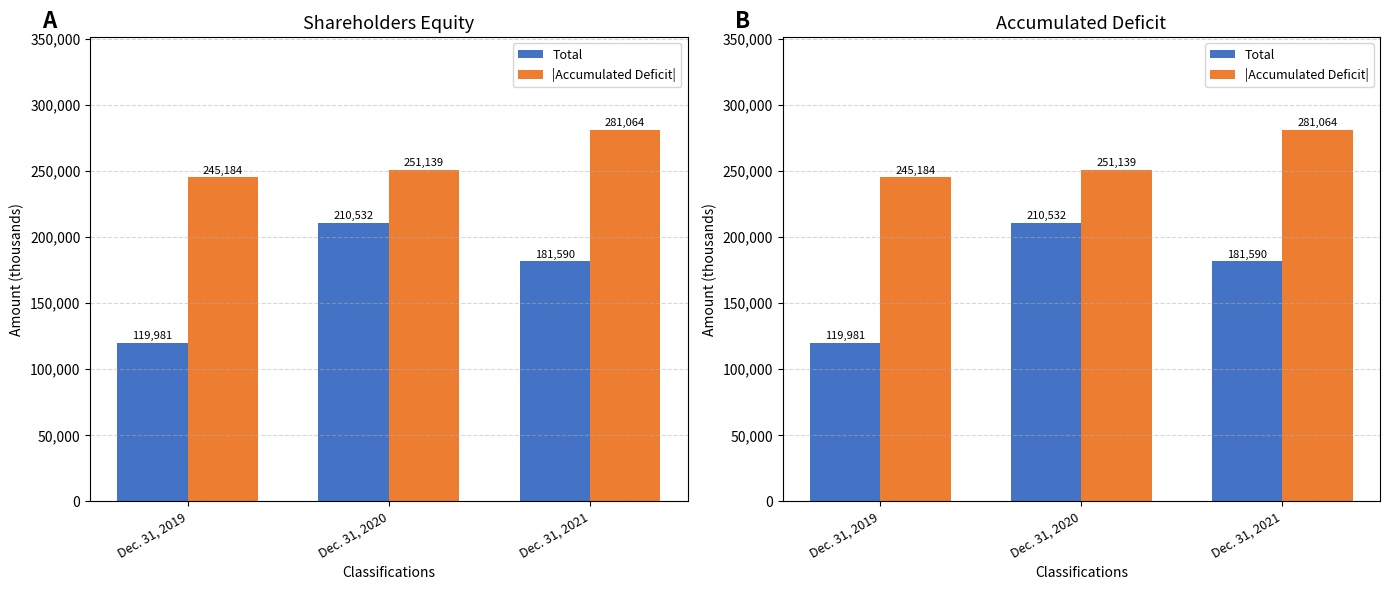

Is the value of Total at Dec. 31, 2019 greater than the value of |Accumulated Deficit| at Dec. 31, 2021?

No